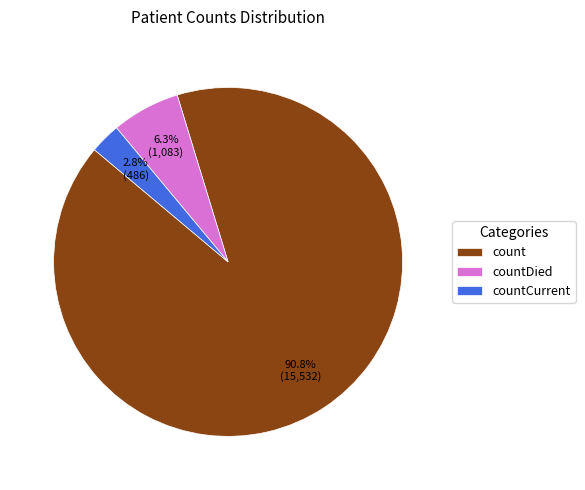

To the nearest percent, what percentage of the pie is countCurrent?

3%